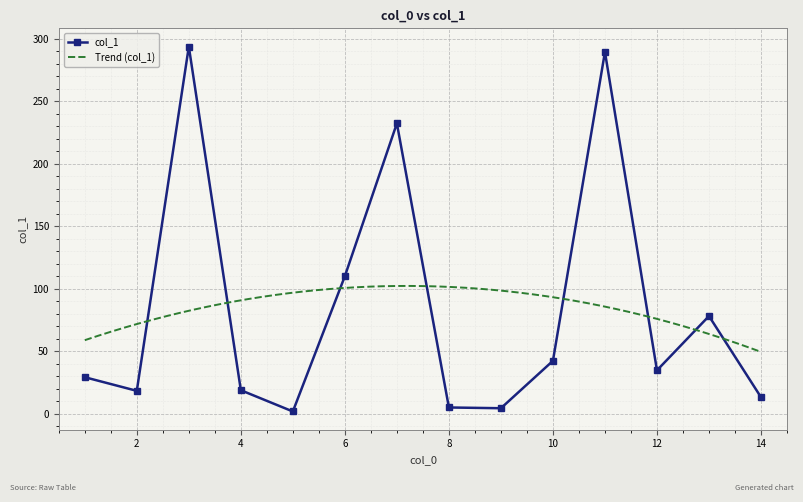

The chart shows a value of 29.4 at 1. True or false?

True